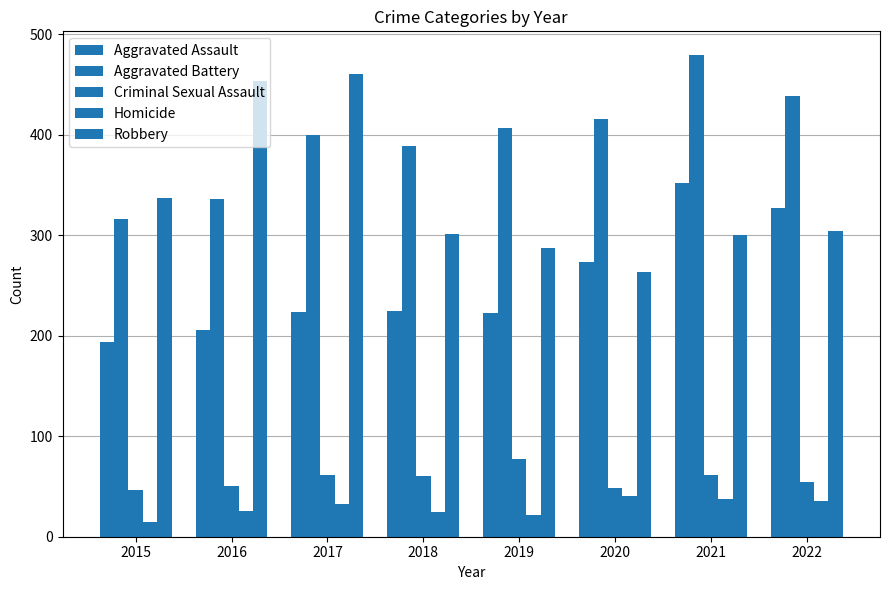

How many bars are there in total?

40